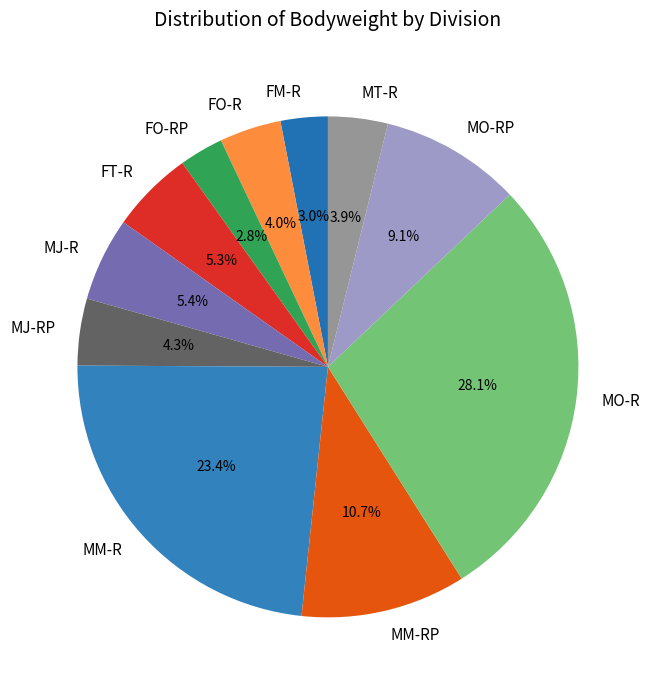

Is it true that FM-R is 20% of the pie?

False